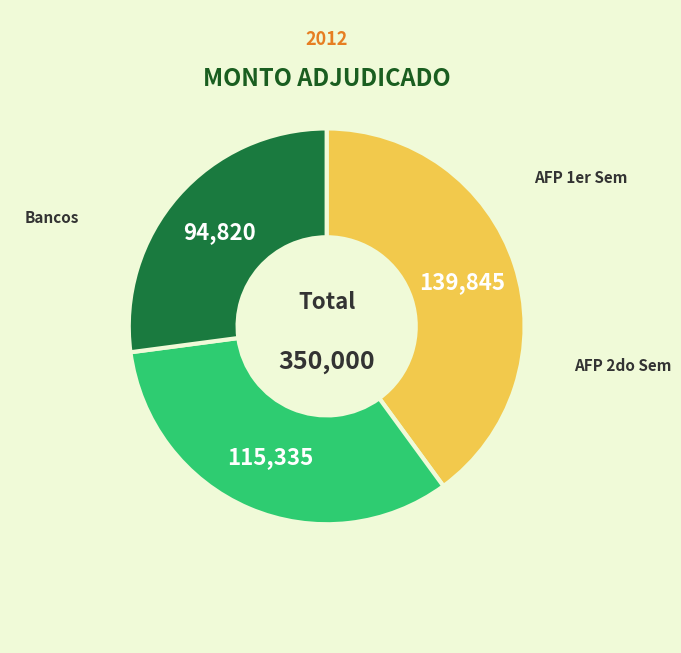

Does any single category account for the majority?

No